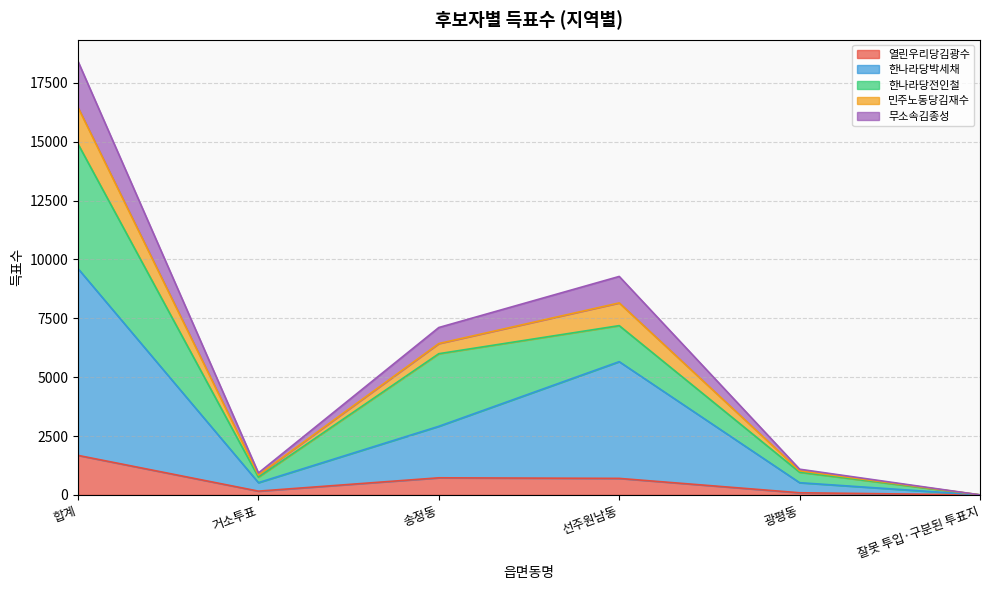

True or false: 한나라당박세채 and 열린우리당김광수 cross at least once.

False